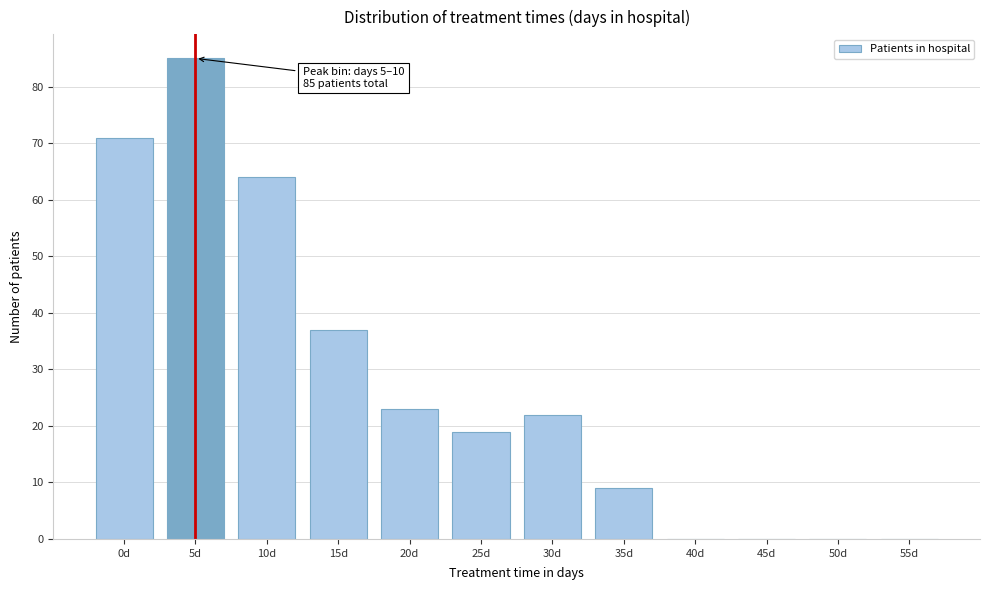

Reading right to left, extract all data points from this chart.

55d=0	50d=0	45d=0	40d=0	35d=9	30d=22	25d=19	20d=23	15d=37	10d=64	5d=85	0d=71